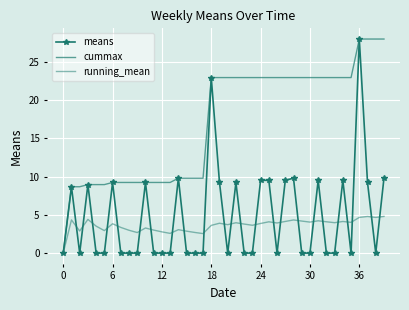

What are all the series names shown in the legend?

means, cummax, running_mean